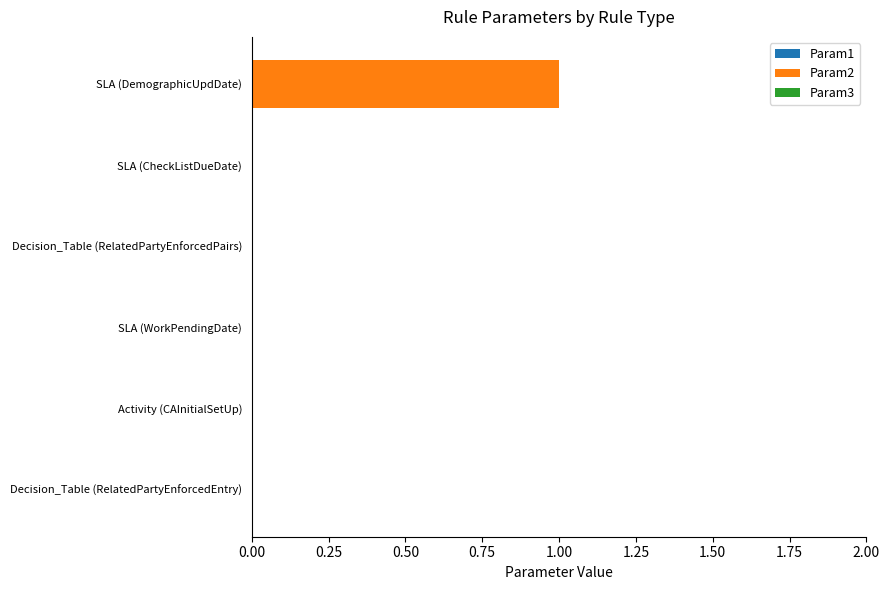

Reading top to bottom, extract all data points from this chart.

SLA (DemographicUpdDate)=1	SLA (CheckListDueDate)=0	Decision_Table (RelatedPartyEnforcedPairs)=0	SLA (WorkPendingDate)=0	Activity (CAInitialSetUp)=0	Decision_Table (RelatedPartyEnforcedEntry)=0